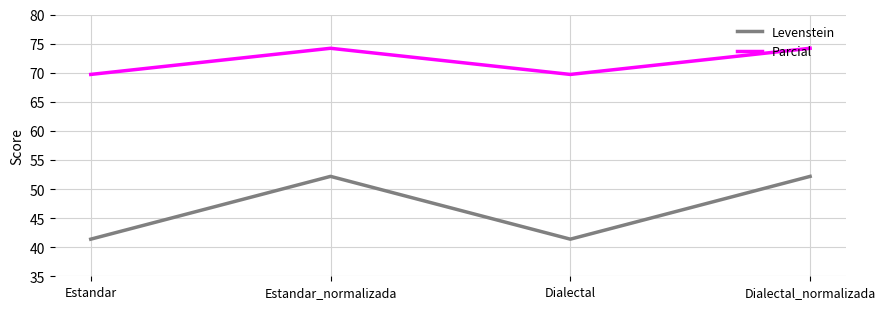

What is the difference between the maximum and minimum values in the Levenstein series?

10.8